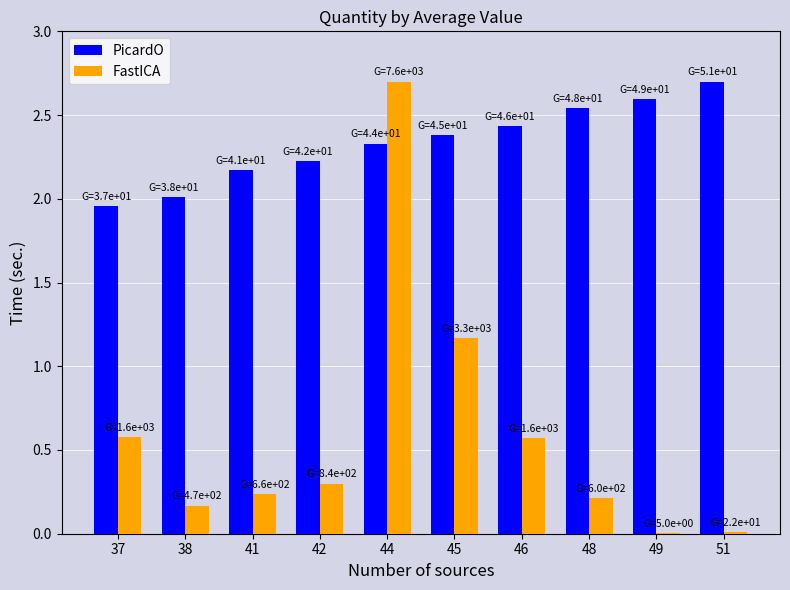

True or false: FastICA has a value of 0.0 at 49.

True